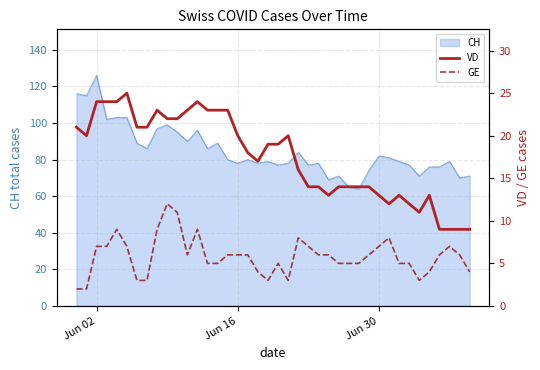

True or false: GE has more than 2 interior local peaks.

True